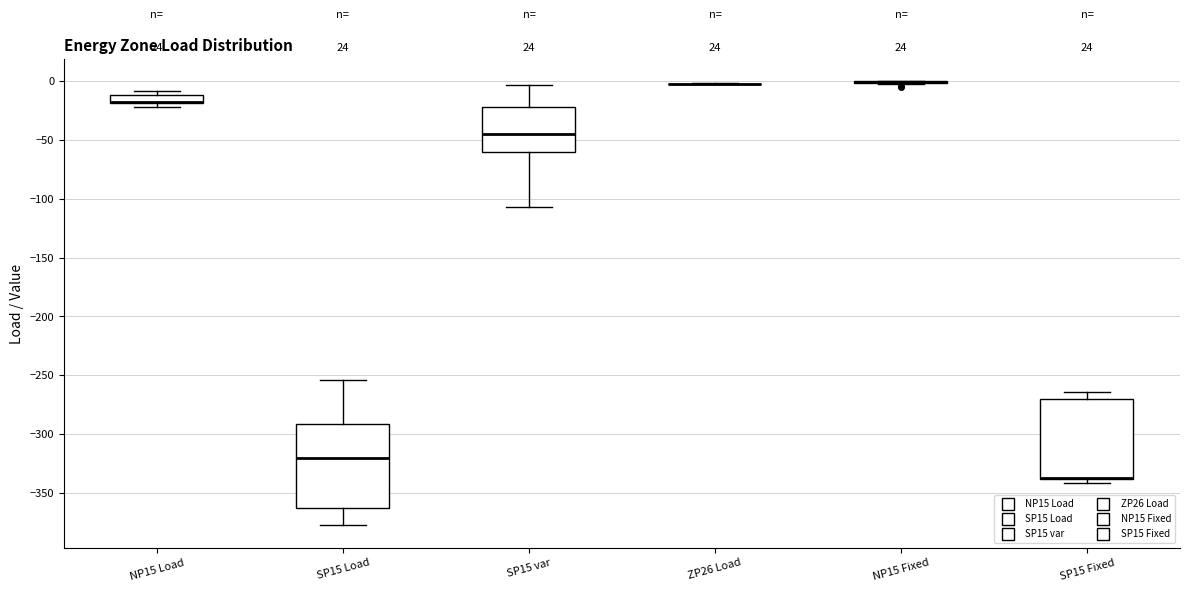

Where is the upper edge of the box for NP15 Load on the y-axis? The values are not printed on the chart, so give them approximately, as read against the axis.

-10